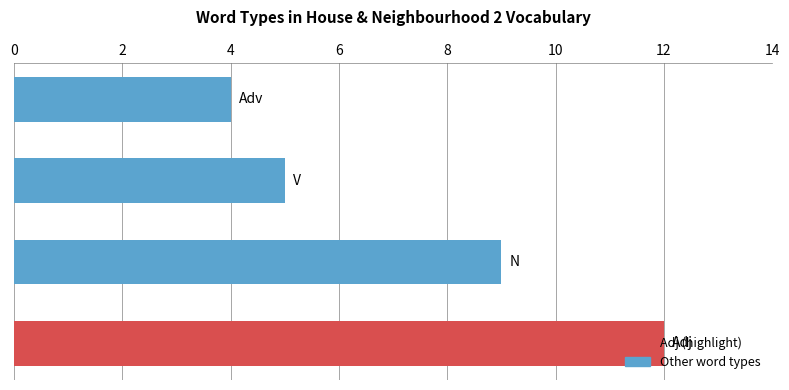

What is the sum of all values?

30